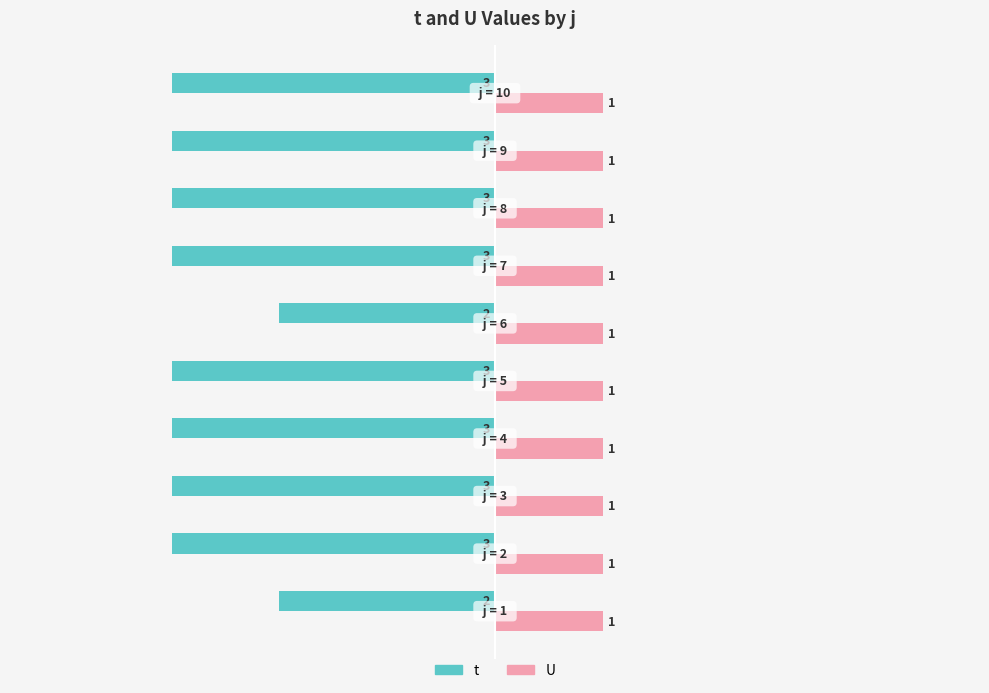

What is the smallest value displayed?

-3